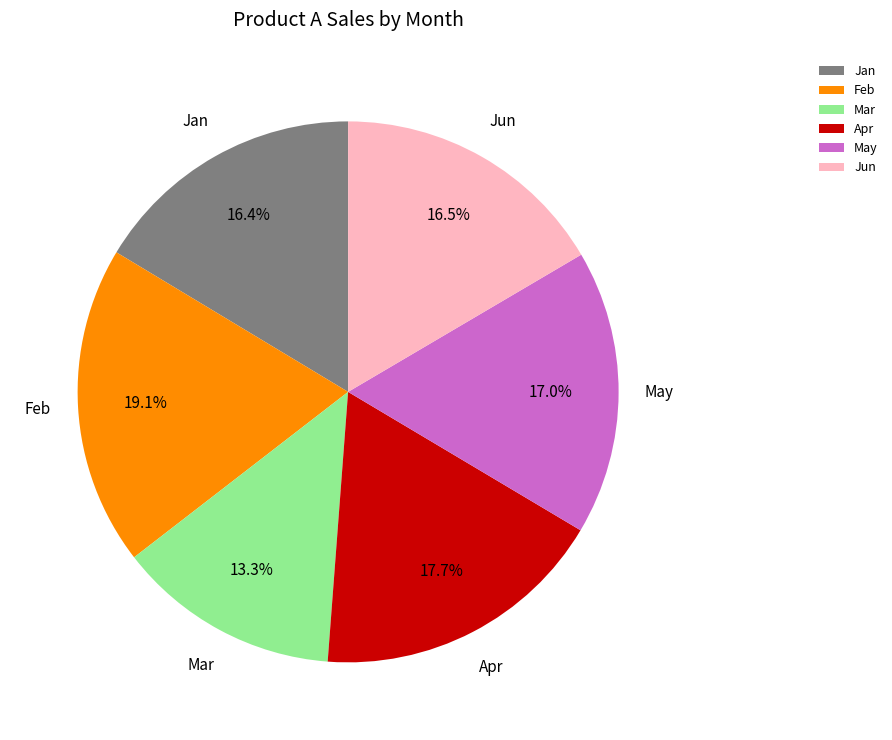

Count the number of slices in the pie.

6